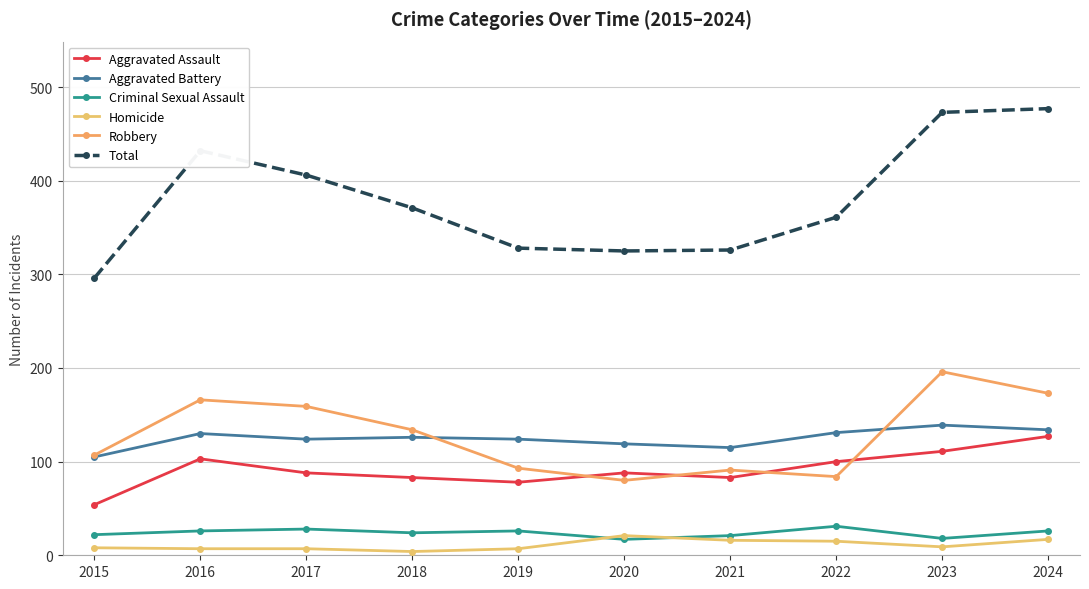

Where does the Robbery series first go above 134?

2016